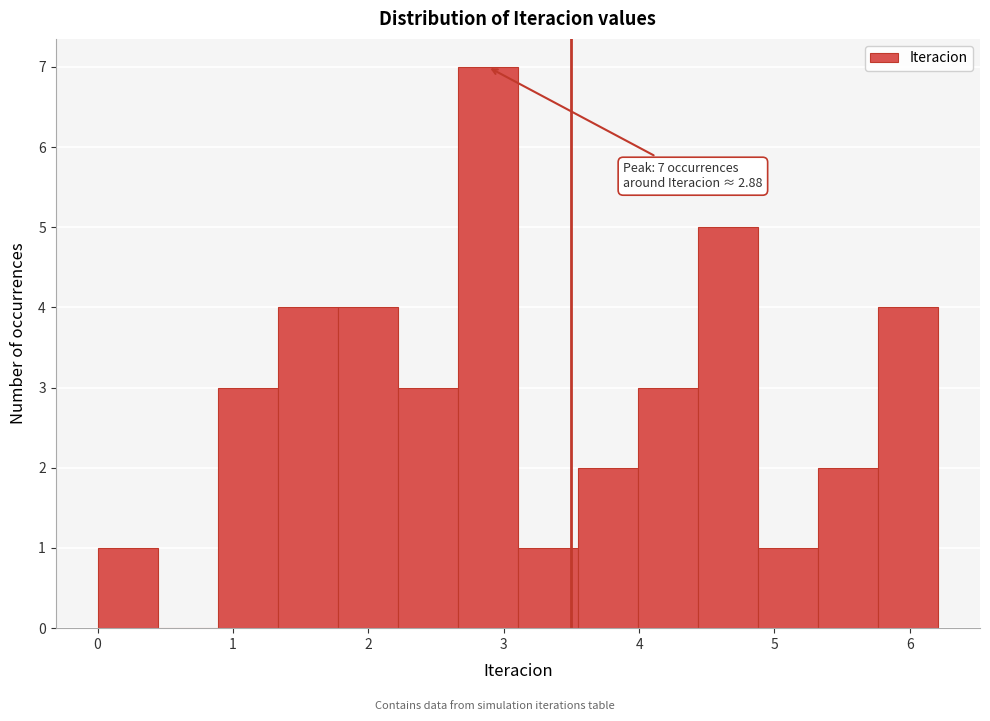

Which range on the x-axis has the tallest bar?

2.7 to 3.1